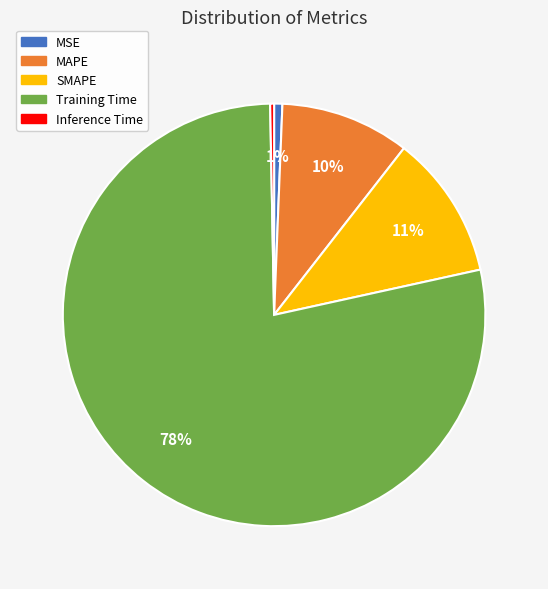

To the nearest percent, what percentage of the pie is Training Time?

78%